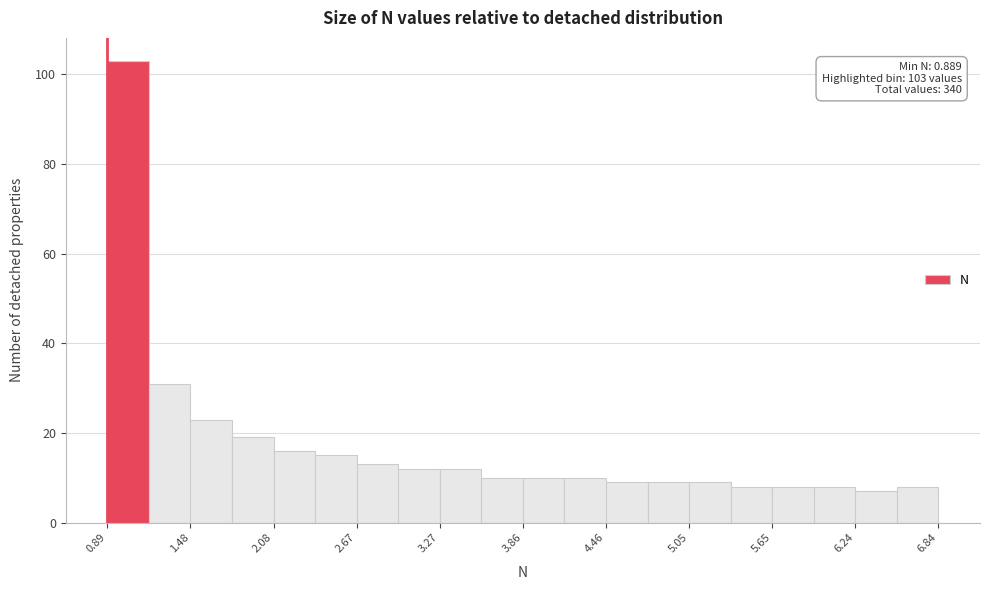

Around what value on the x-axis is the tallest bar? Give the approximate position of its centre, as read against the axis.

1.0